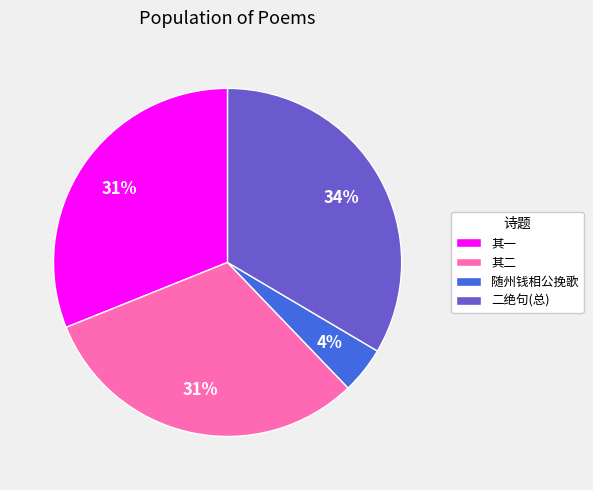

Is there a majority slice in this chart?

No